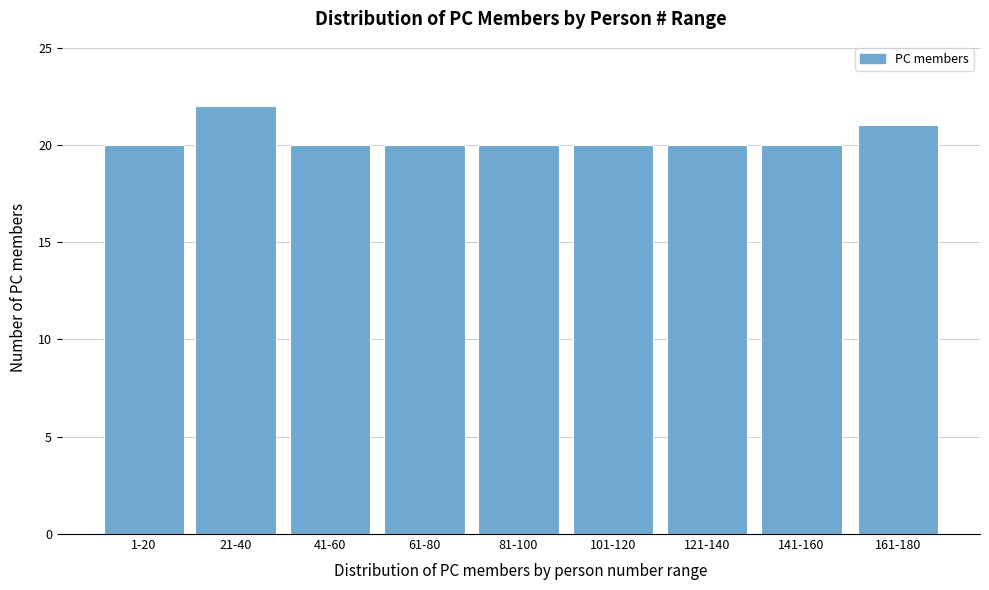

Reading right to left, extract all data points from this chart.

161-180=21	141-160=20	121-140=20	101-120=20	81-100=20	61-80=20	41-60=20	21-40=22	1-20=20